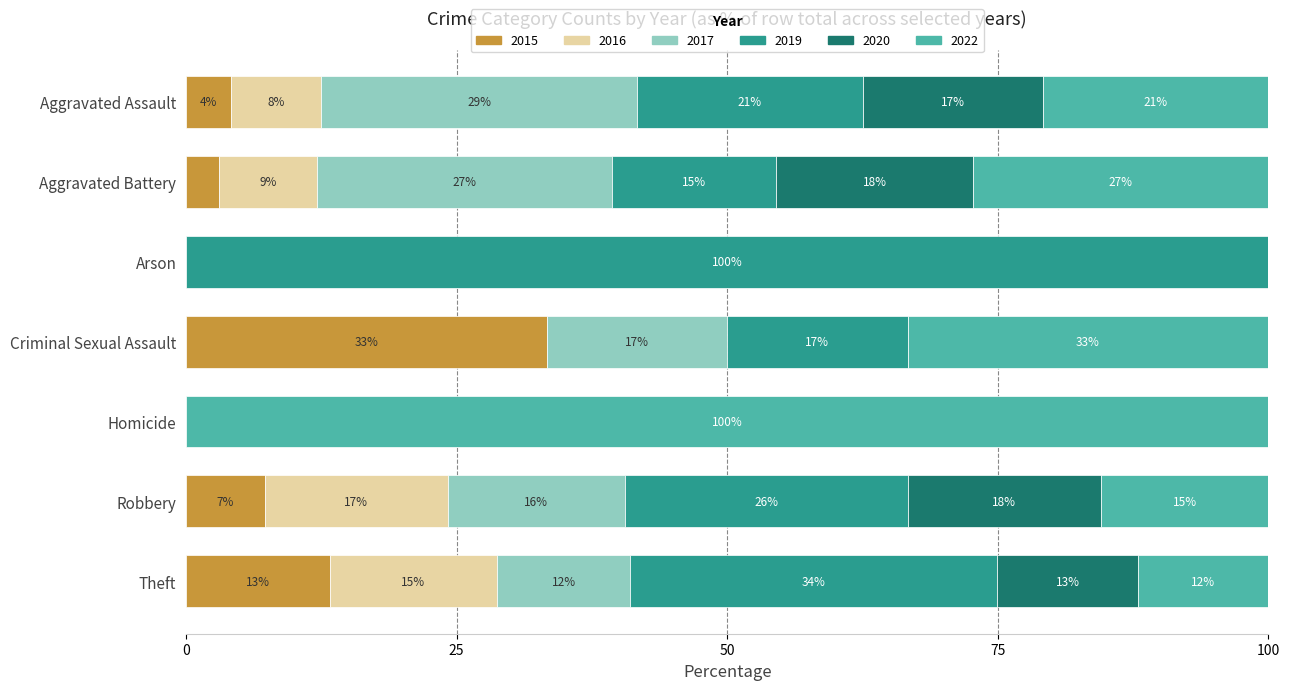

Reading left to right, extract all data points from this chart.

2015: 1	1	0	2	0	15	54
2017: 7	9	0	1	0	34	50
2019: 5	5	1	1	0	54	138
2020: 4	6	0	0	0	37	53
2022: 5	9	0	2	1	32	49
2016: 2	3	0	0	0	35	63